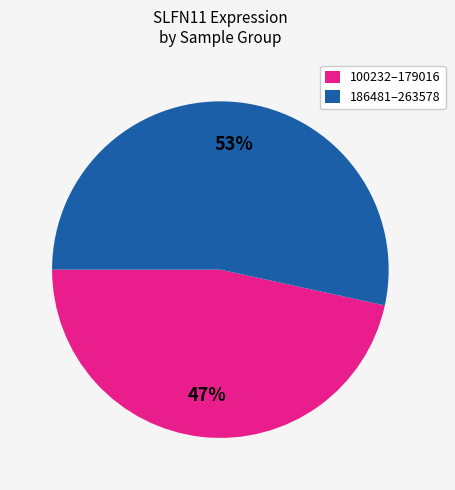

To the nearest percent, what percentage of the pie is 100232–179016?

47%